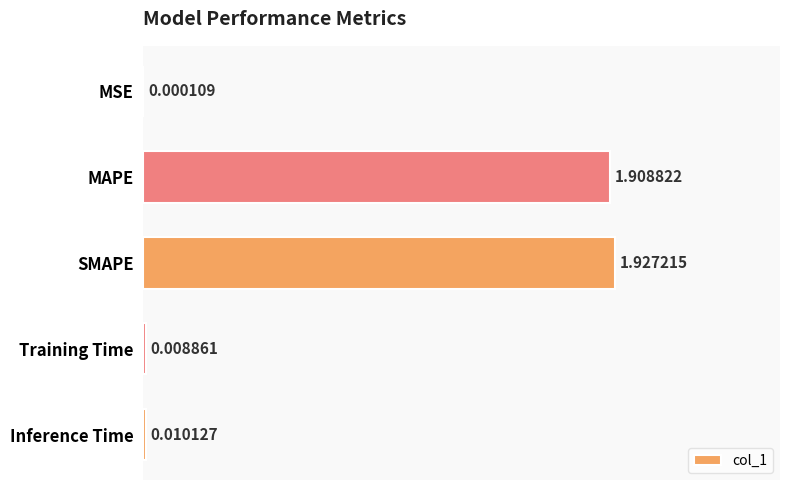

What is the sum of all values?

3.9